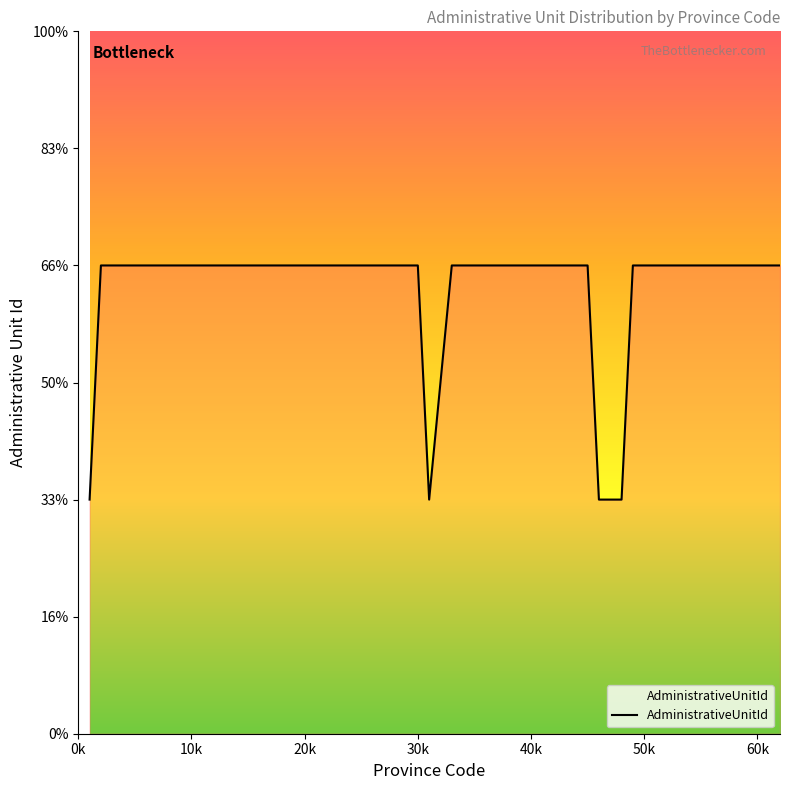

Does the chart display data point markers on the line(s)?

No